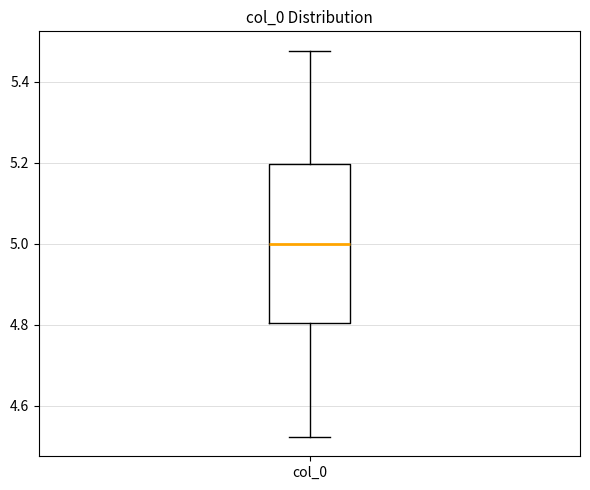

Read this box plot against the y-axis: the position of the median line, the range covered by the box, and the ends of both whiskers. The values are not printed on the chart, so give them approximately, as read against the axis.

median 5.00, box 4.80 to 5.20, whiskers 4.52 to 5.48